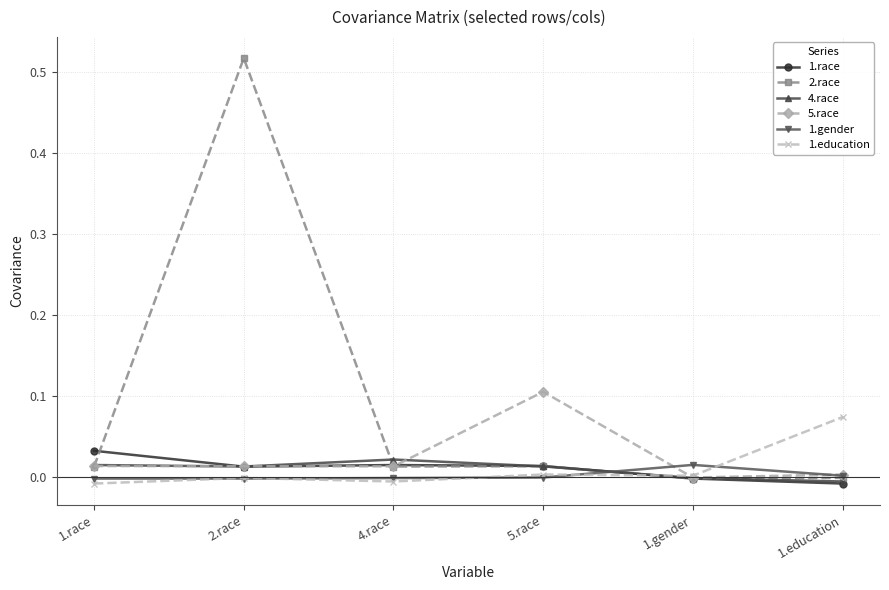

Is it true that 5.race equals 0.0 at 4.race?

True